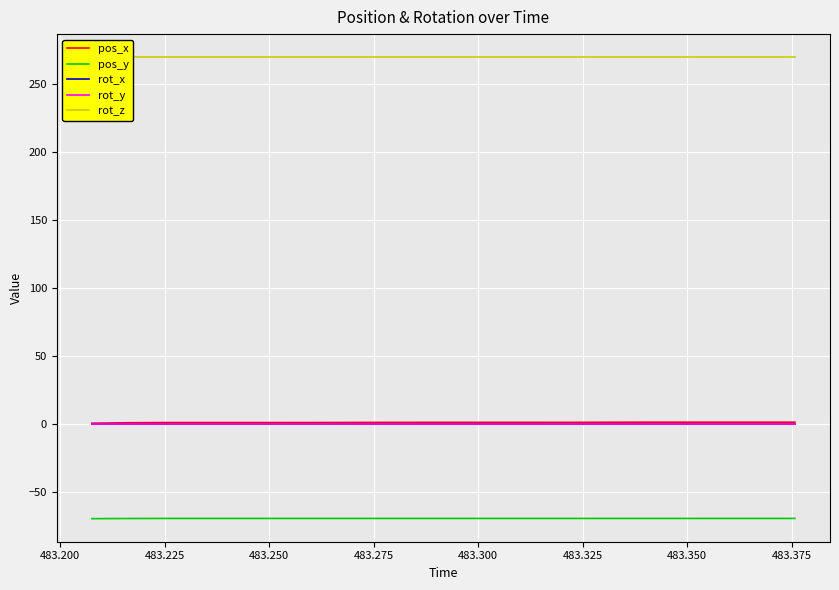

True or false: rot_x and rot_z intersect in this chart.

False